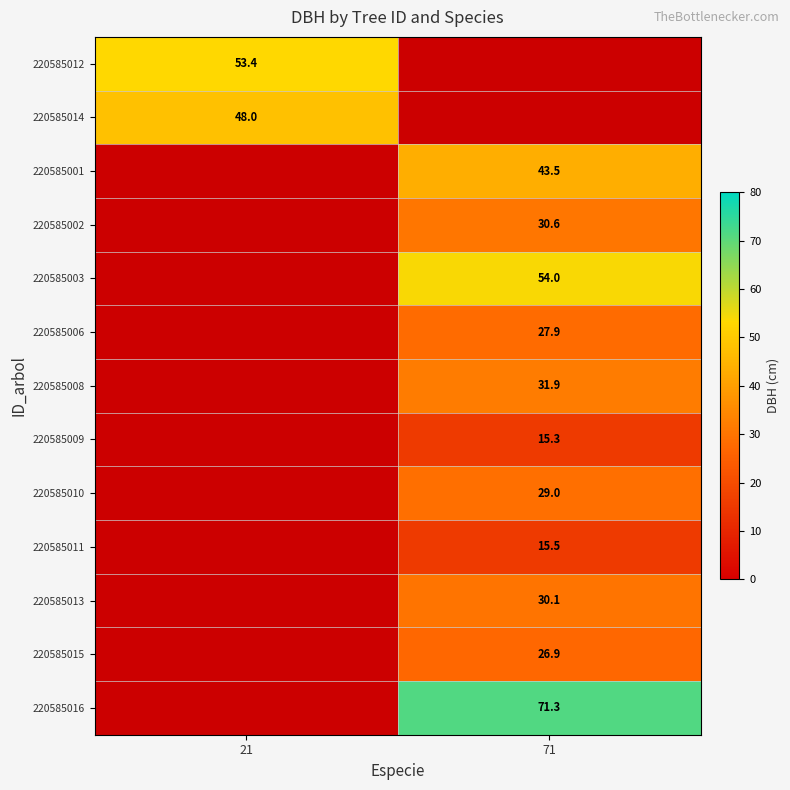

Is the value of 220585016 at 71 greater than the value of 220585011 at 71?

Yes